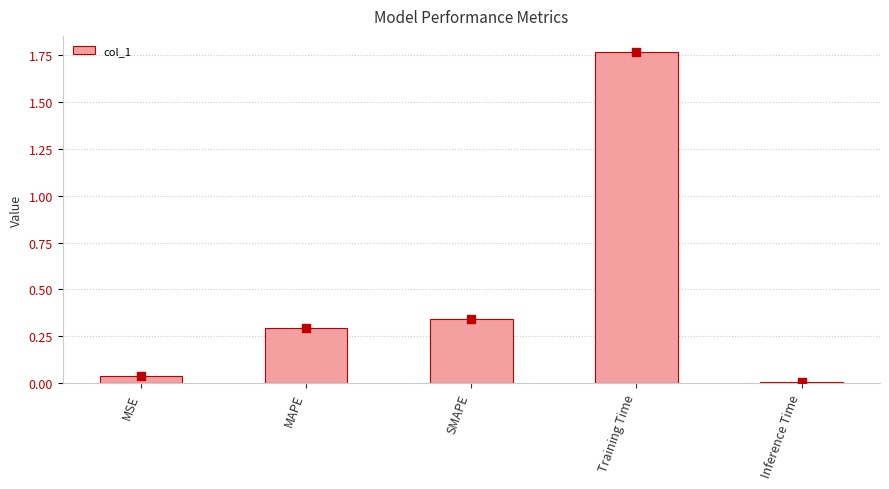

What is the change in value from MSE to MAPE?

+0.3